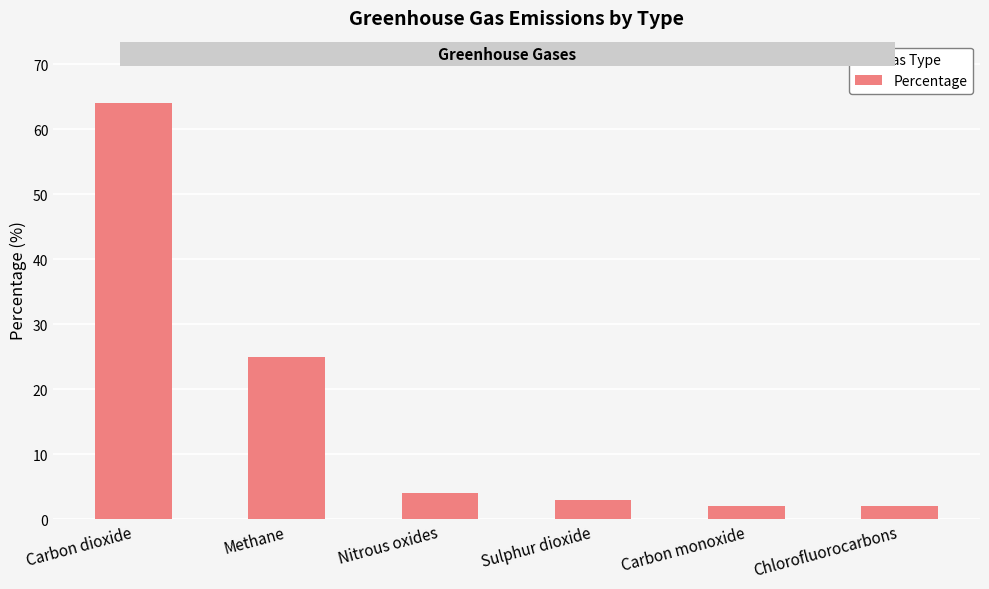

How many distinct data groups are displayed?

1